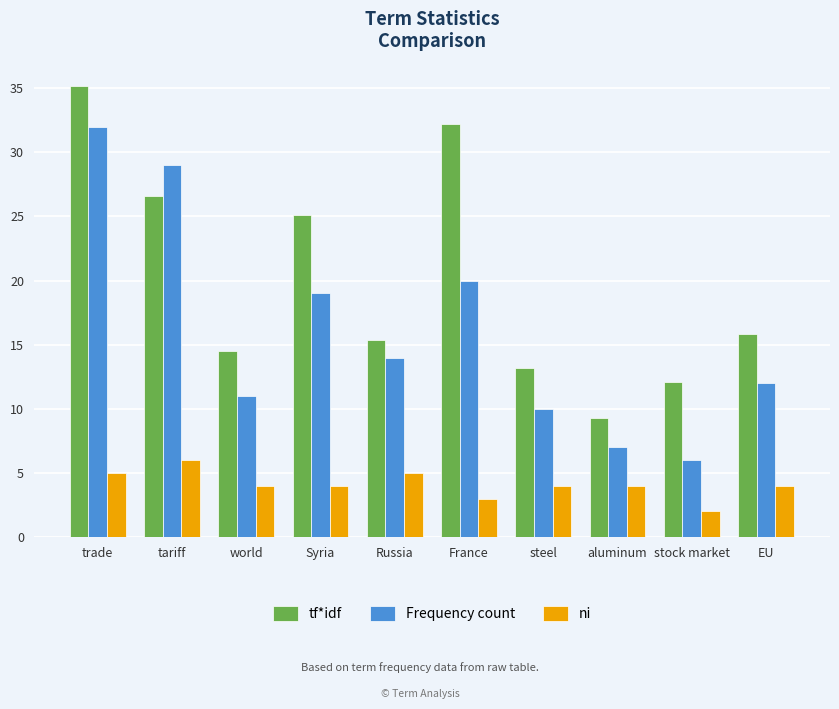

What is the value of the Frequency count bar at the 1st from the left?

32.0